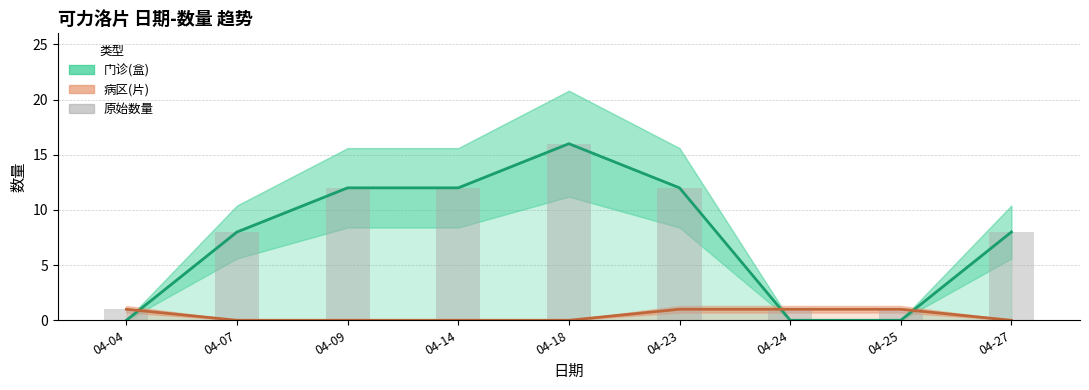

What is the value of the 8th bar from the left?

1